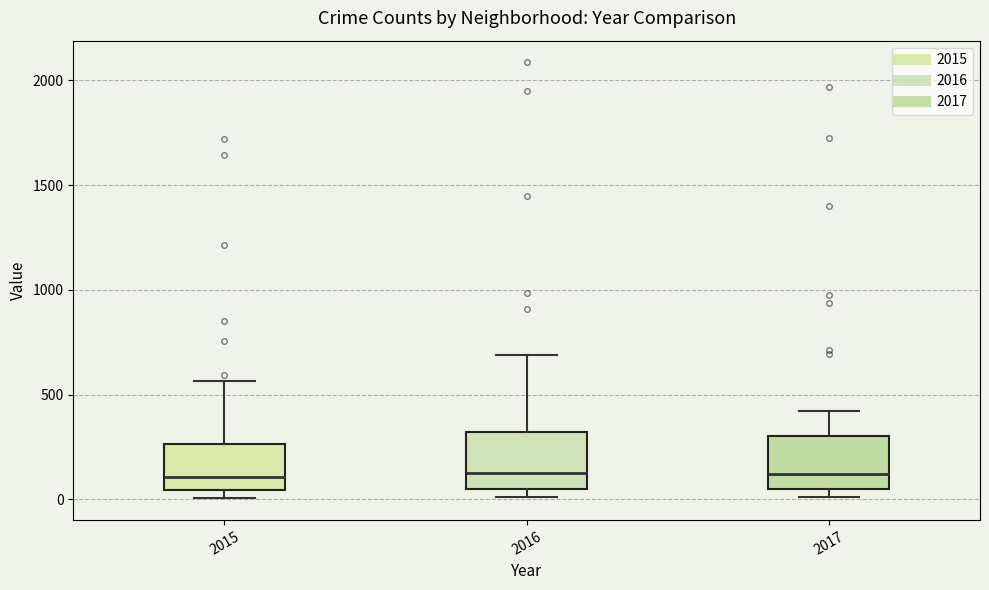

Reading left to right, transcribe this box plot: for each box, give where its median line is, the range the box spans, and where its two whiskers end, as read against the y-axis. The values are not printed on the chart, so give them approximately, as read against the axis.

2015: median 100, box 50 to 250, whiskers 0 to 550
2016: median 150, box 50 to 300, whiskers 0 to 700
2017: median 100, box 50 to 300, whiskers 0 to 400